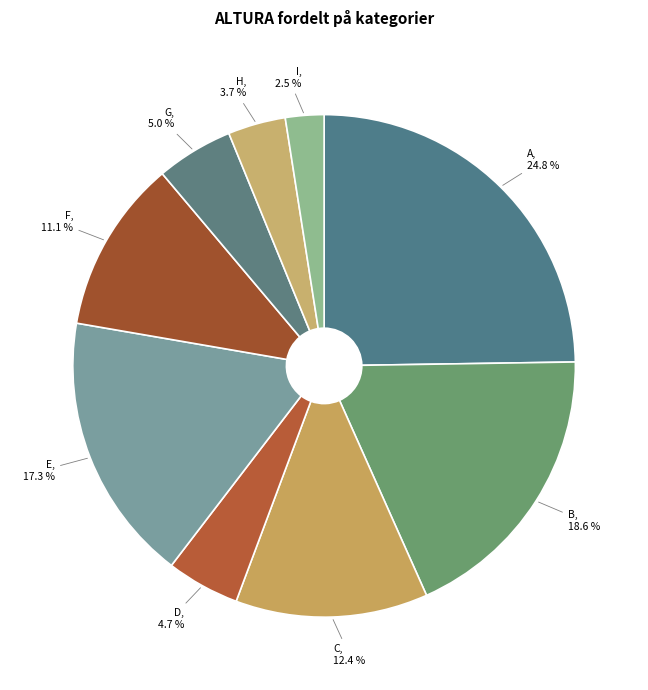

Which slice is the largest?

A